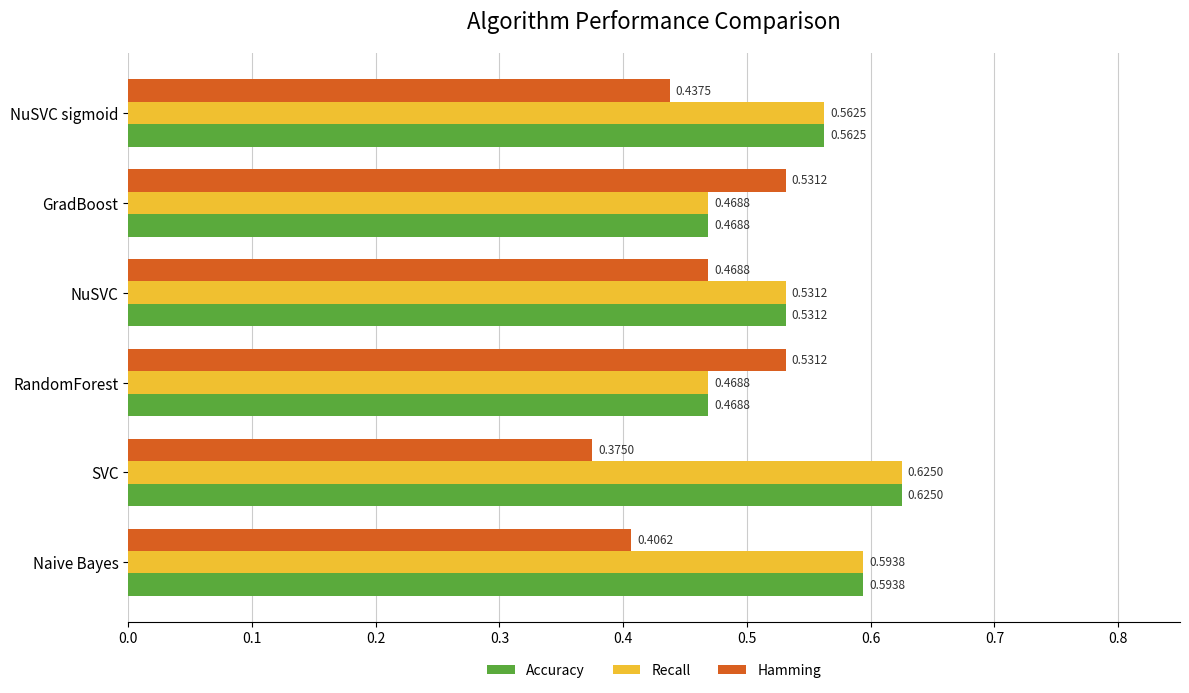

What is the sum of the Hamming values at GradBoost and RandomForest?

1.1